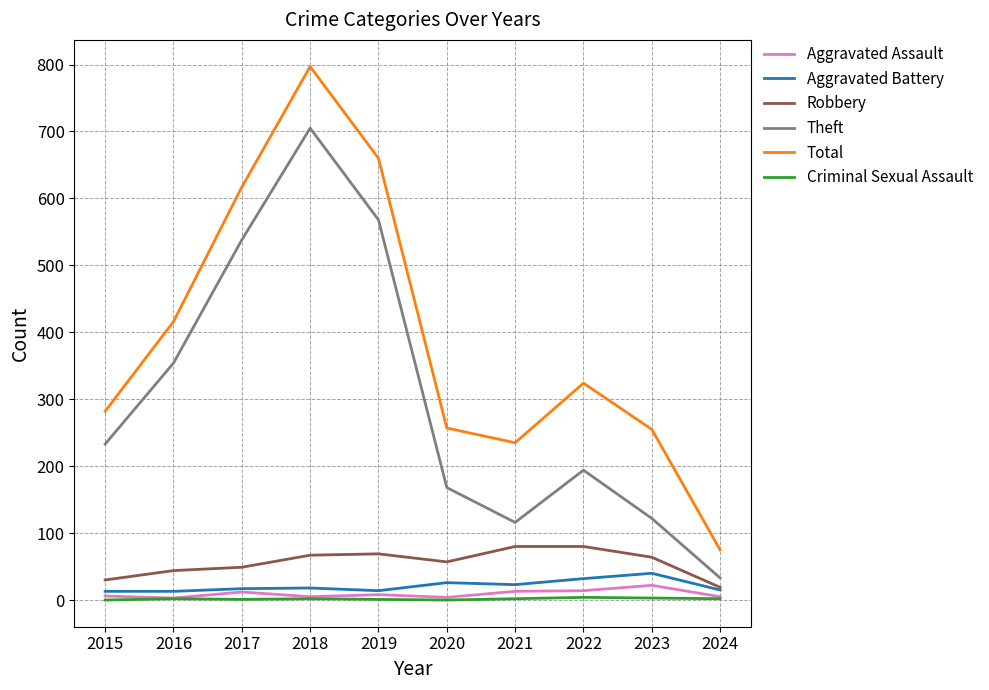

What is the average value of the Theft series?

303